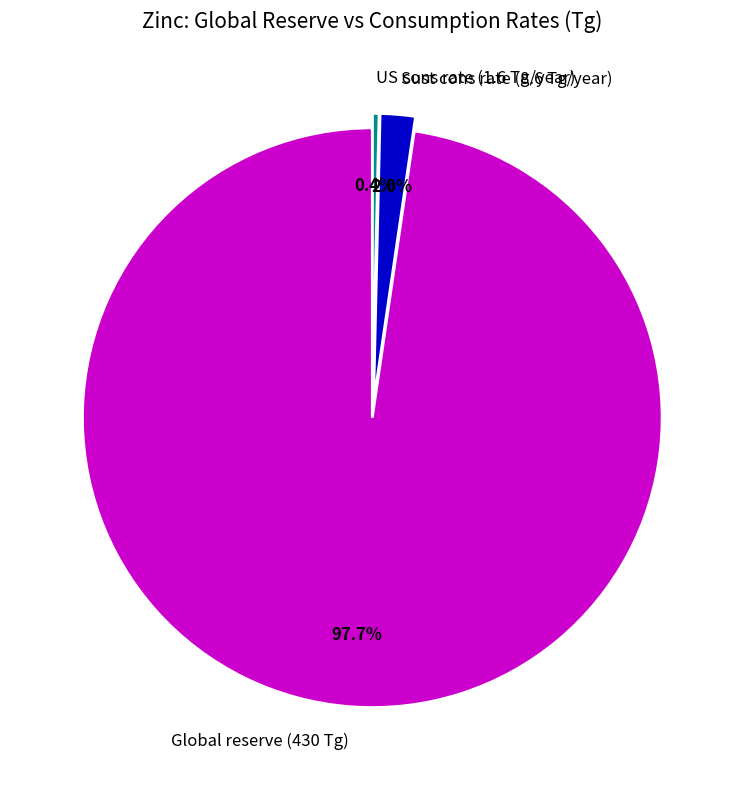

To the nearest percent, what portion does Sust cons rate (8.6 Tg/year) represent?

2%